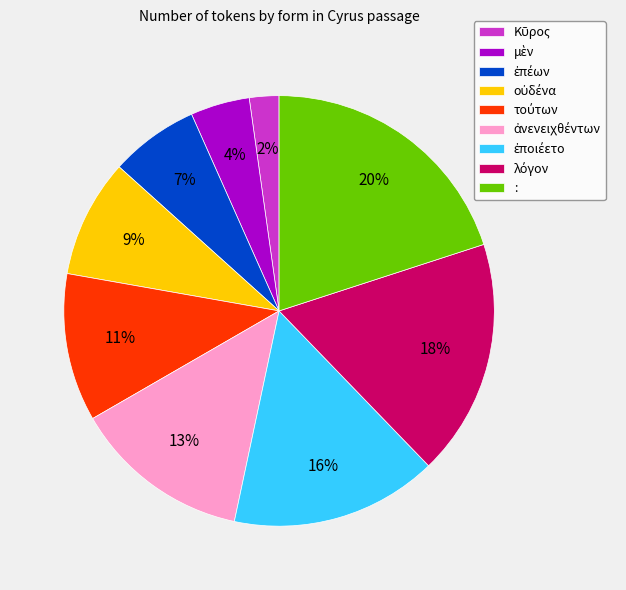

The : slice represents 7% of the pie. True or false?

False